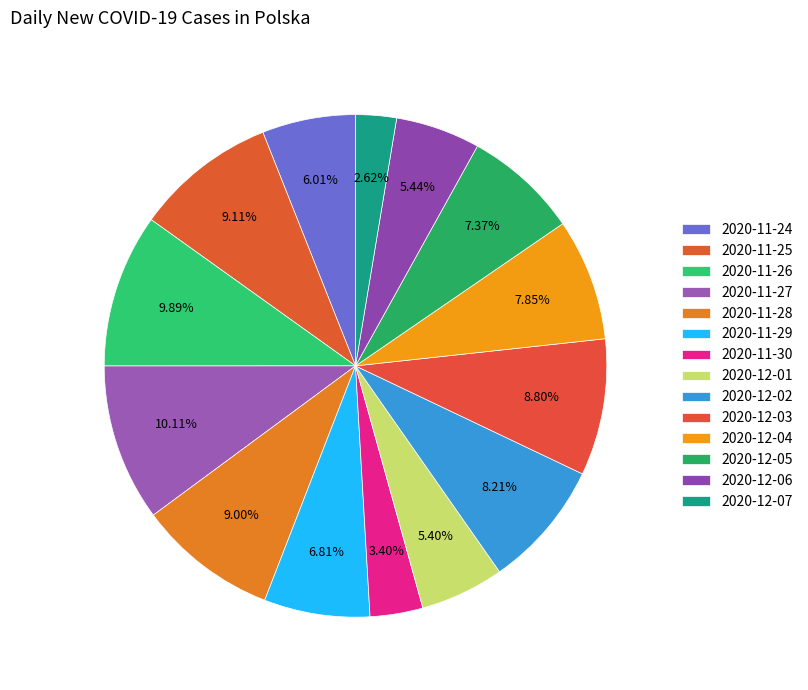

True or false: 2020-11-27 accounts for 10% of the total.

True